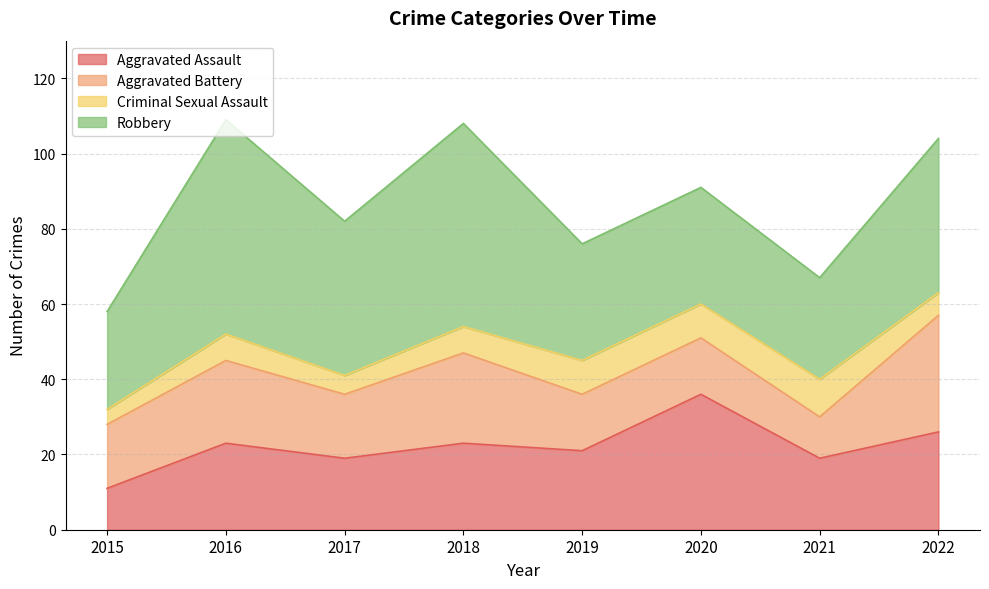

Rank the series by their maximum value, from highest to lowest.

Robbery, Aggravated Assault, Aggravated Battery, Criminal Sexual Assault